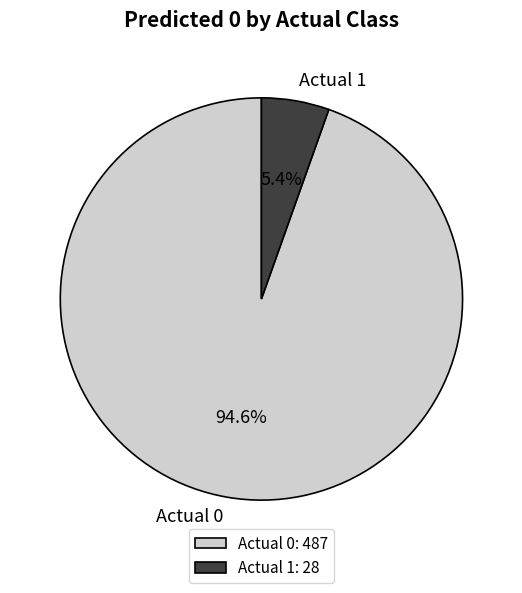

To the nearest percent, what is the difference between the Actual 0 and Actual 1 slice percentages?

89%